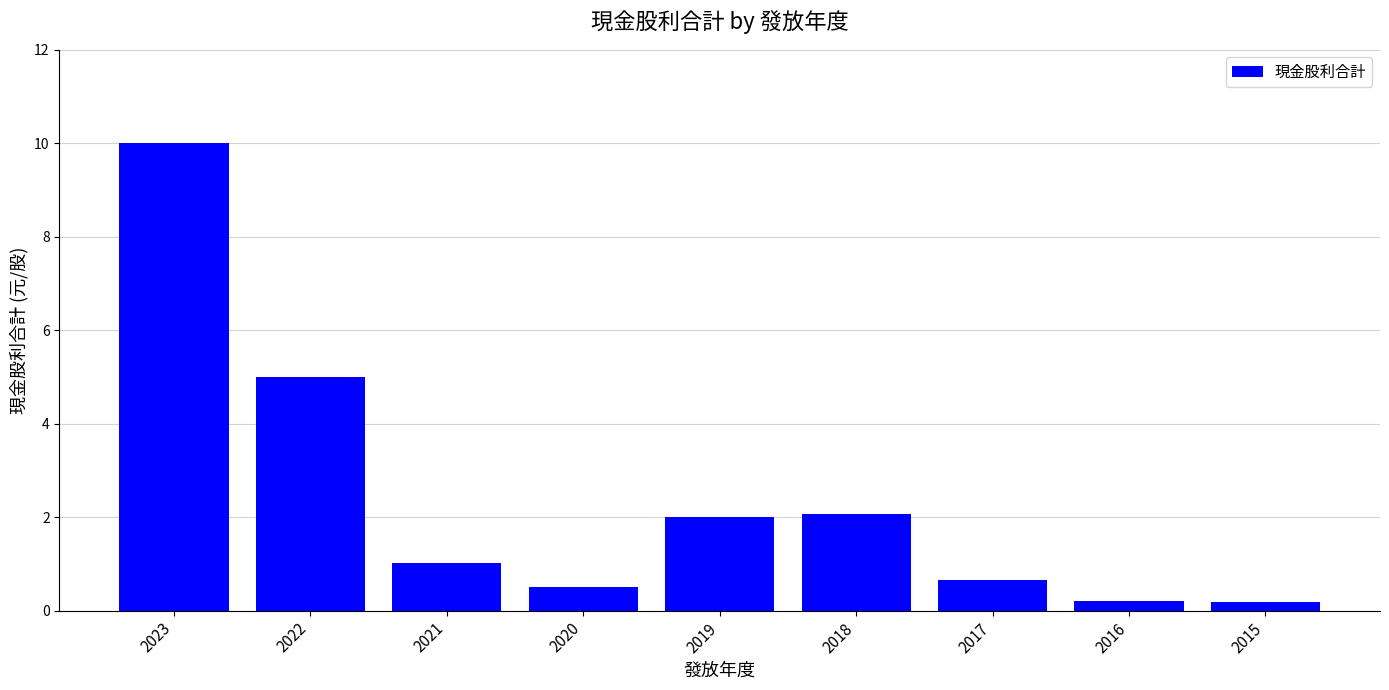

Reading right to left, extract all data points from this chart.

0.2	0.2	0.7	2.1	2.0	0.5	1.0	5.0	10.0